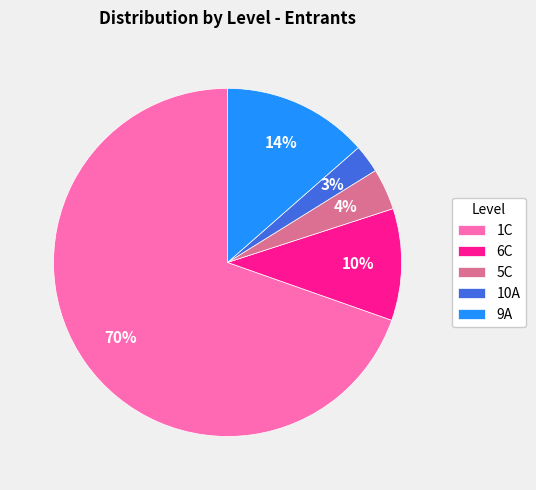

Rank the categories by value from lowest to highest.

10A, 5C, 6C, 9A, 1C